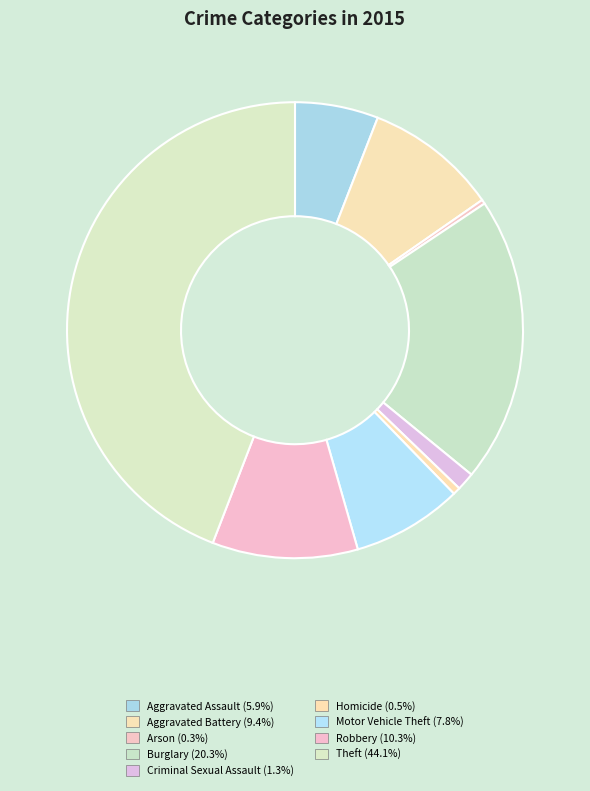

How much of the chart is everything except Aggravated Assault?

94.1%